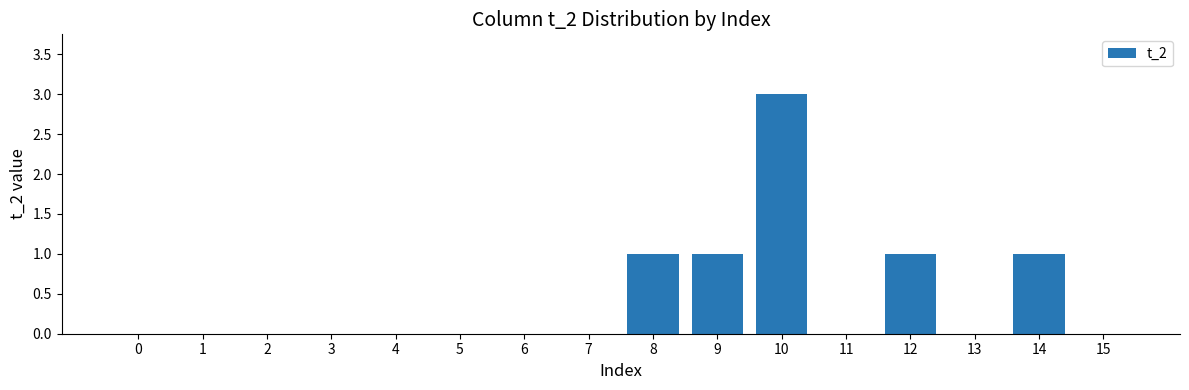

Reading right to left, extract all data points from this chart.

0	1	0	1	0	3	1	1	0	0	0	0	0	0	0	0